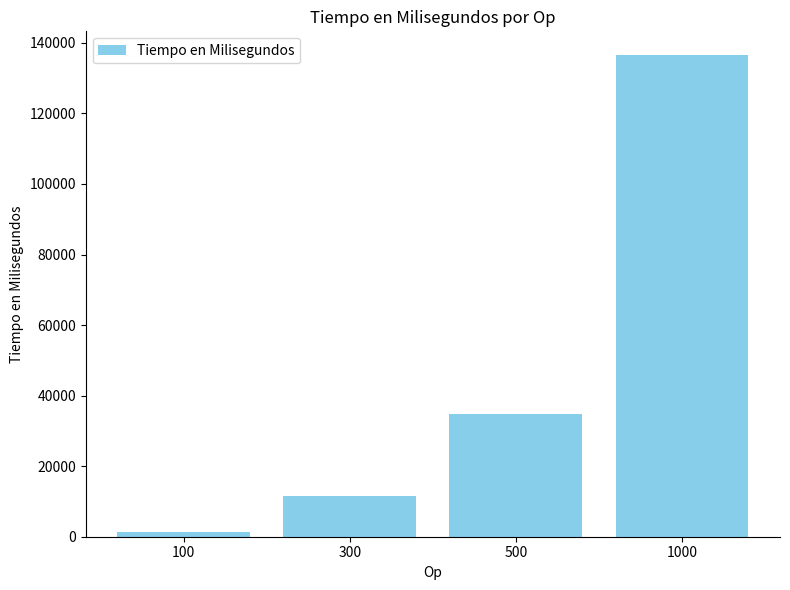

Which category has the highest value across all series?

1000